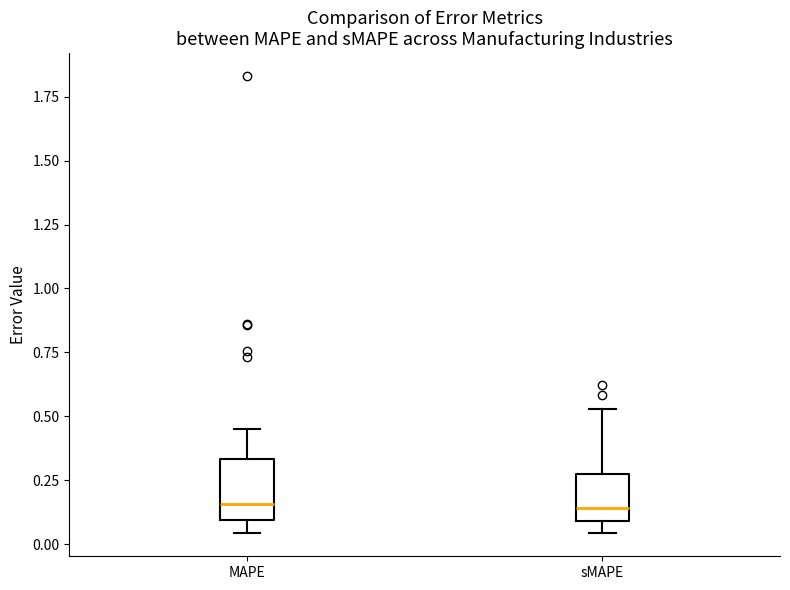

Where is the upper edge of the box for MAPE on the y-axis? The values are not printed on the chart, so give them approximately, as read against the axis.

0.35